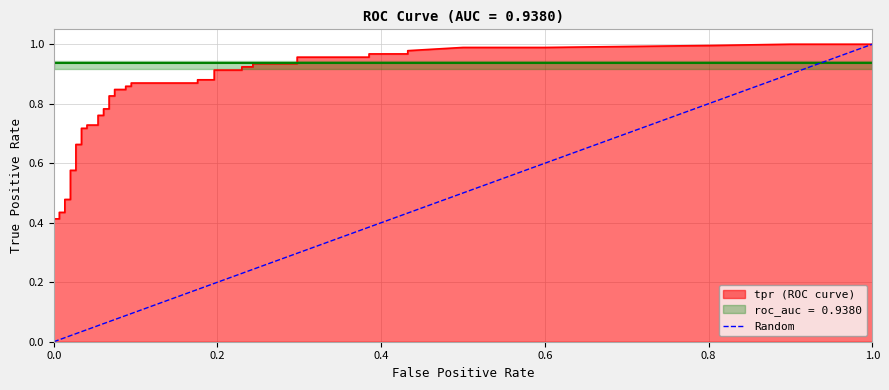

How many values are above zero?

1